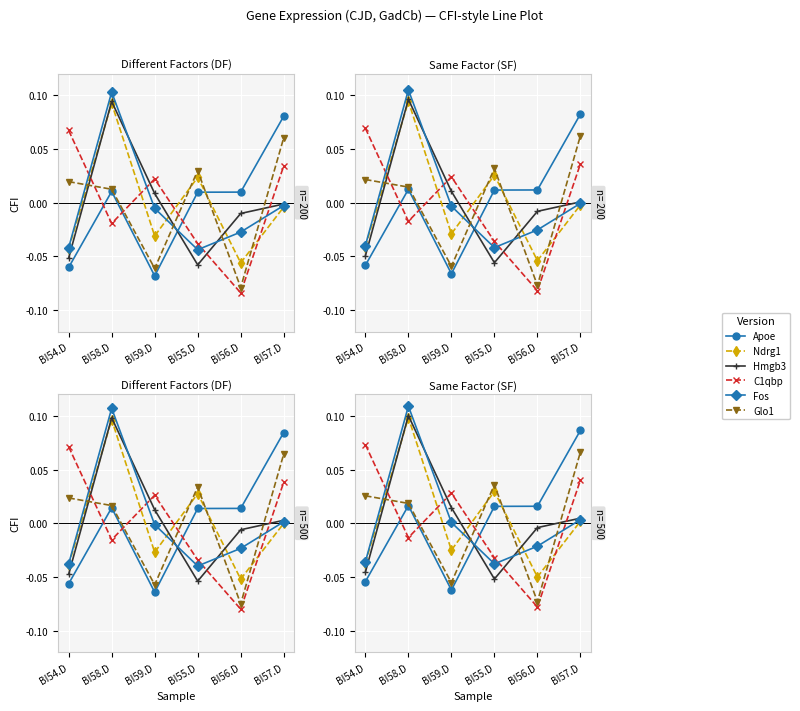

What is the smallest value displayed?

-0.1